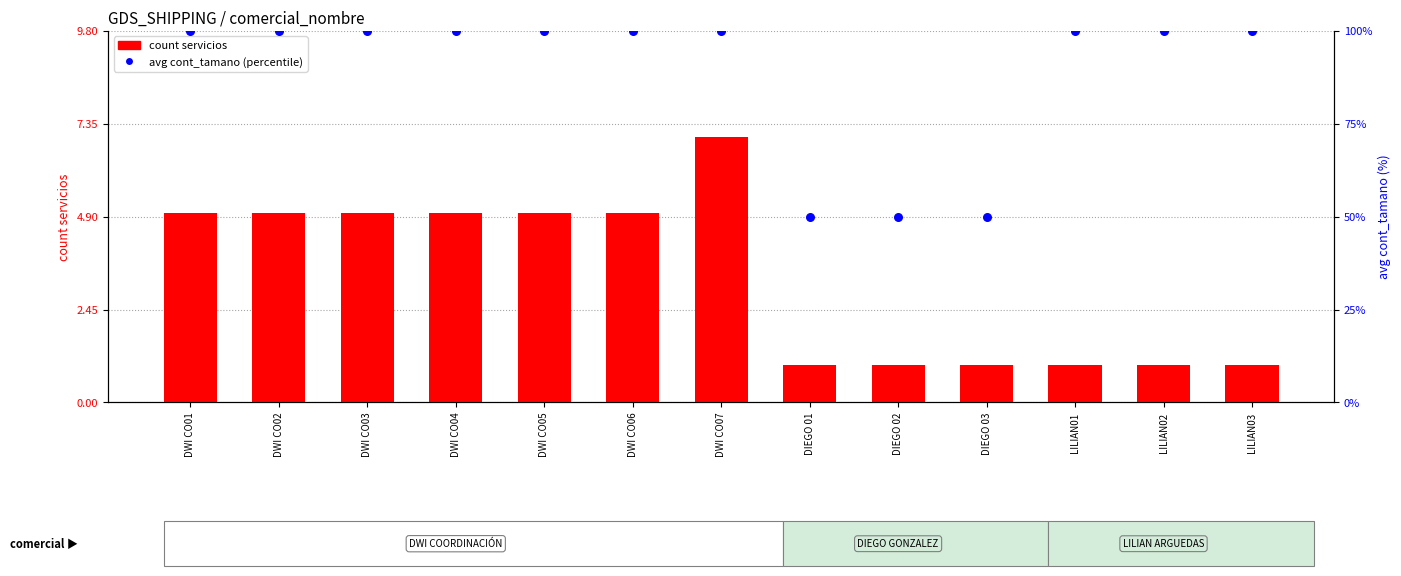

What is the total value across all series at DWI CO02?

105